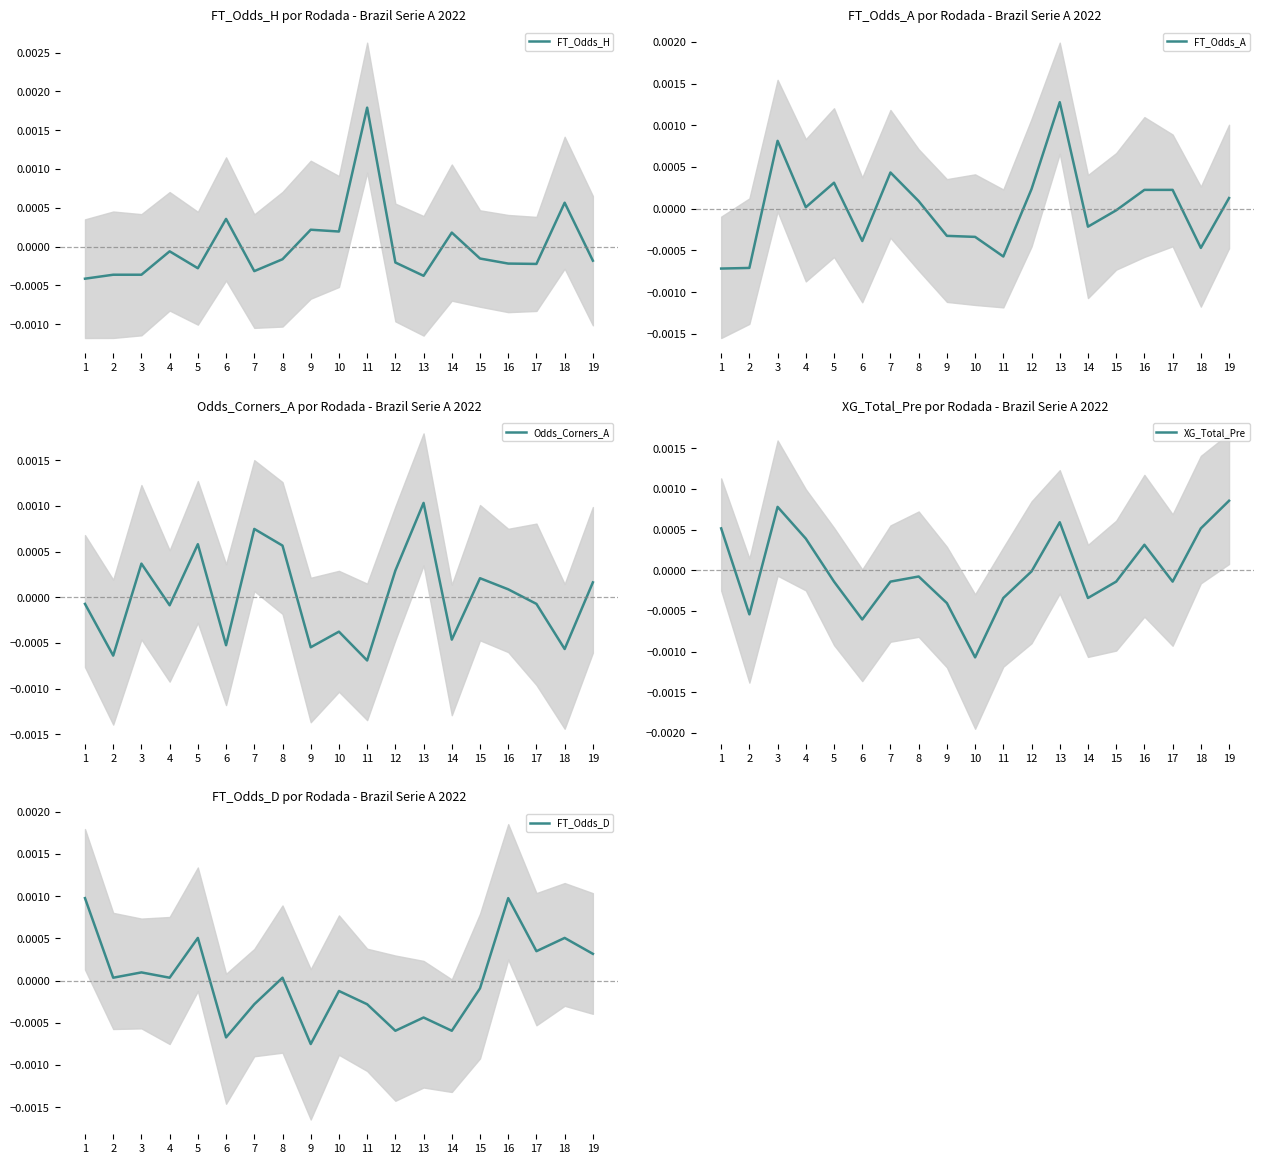

At how many categories does at least one series exceed 0?

19